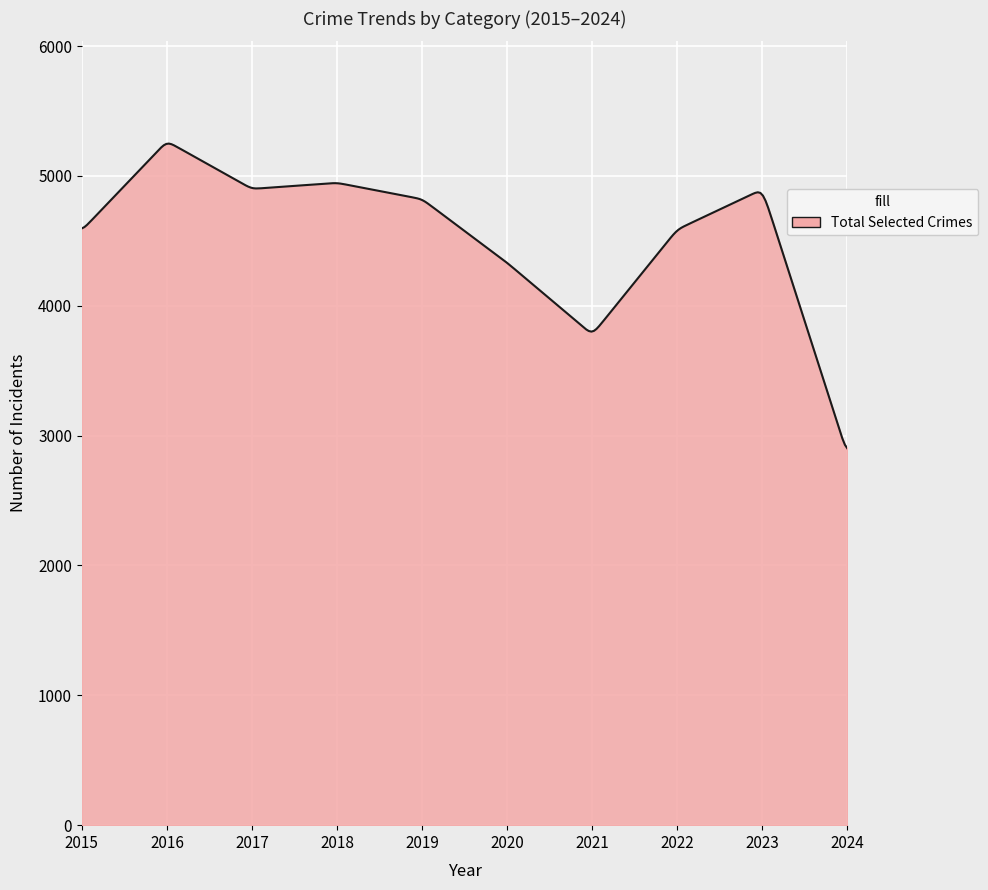

What is the difference between the maximum and minimum values?

2348.9